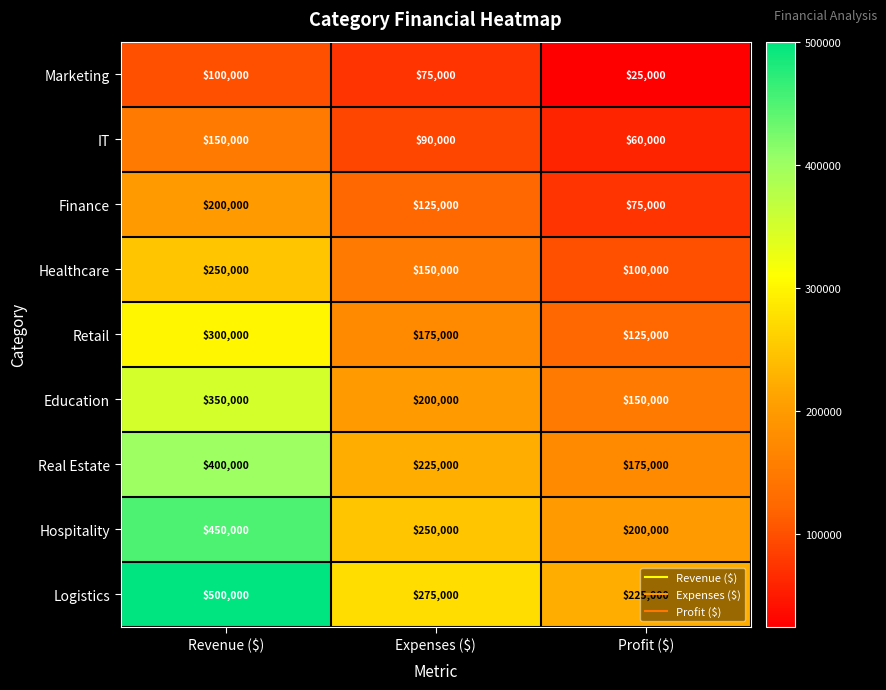

What value does the Marketing series have at Expenses ($), to the nearest 100?

75000